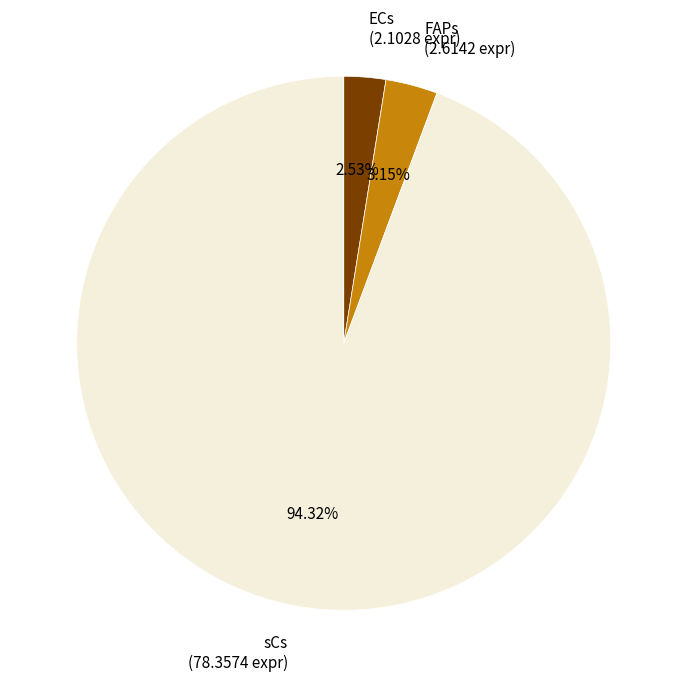

What is the majority slice?

sCs